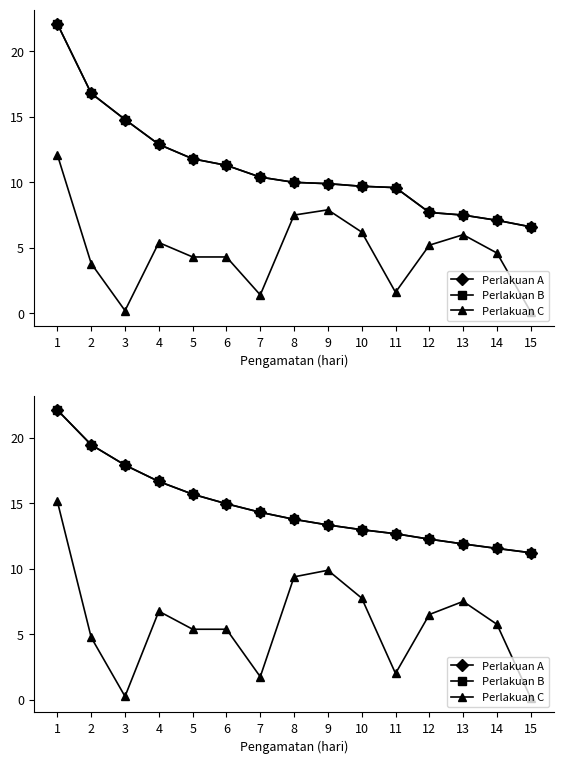

Reading left to right, extract all data points from this chart.

Perlakuan A: 1=22.1	2=19.5	3=17.9	4=16.7	5=15.7	6=15.0	7=14.3	8=13.8	9=13.3	10=13.0	11=12.7	12=12.2	13=11.9	14=11.5	15=11.2
Perlakuan B: 1=22.1	2=19.5	3=17.9	4=16.7	5=15.7	6=15.0	7=14.3	8=13.8	9=13.3	10=13.0	11=12.7	12=12.2	13=11.9	14=11.5	15=11.2
Perlakuan C: 1=15.1	2=4.8	3=0.2	4=6.8	5=5.4	6=5.4	7=1.8	8=9.4	9=9.9	10=7.8	11=2.0	12=6.5	13=7.5	14=5.8	15=0.1